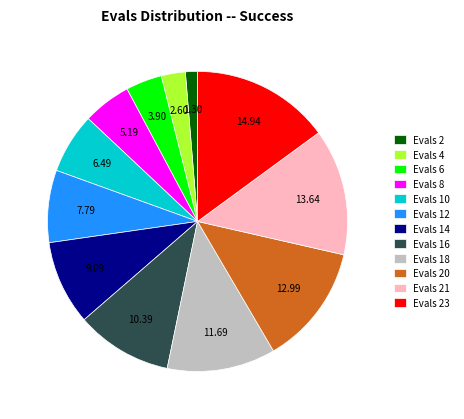

Is there a majority slice in this chart?

No